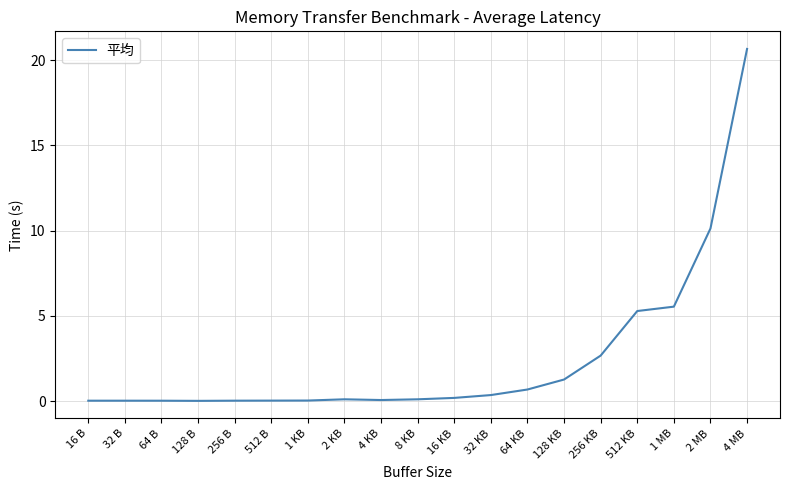

What is the change in value from 256 KB to 2 MB?

+7.5